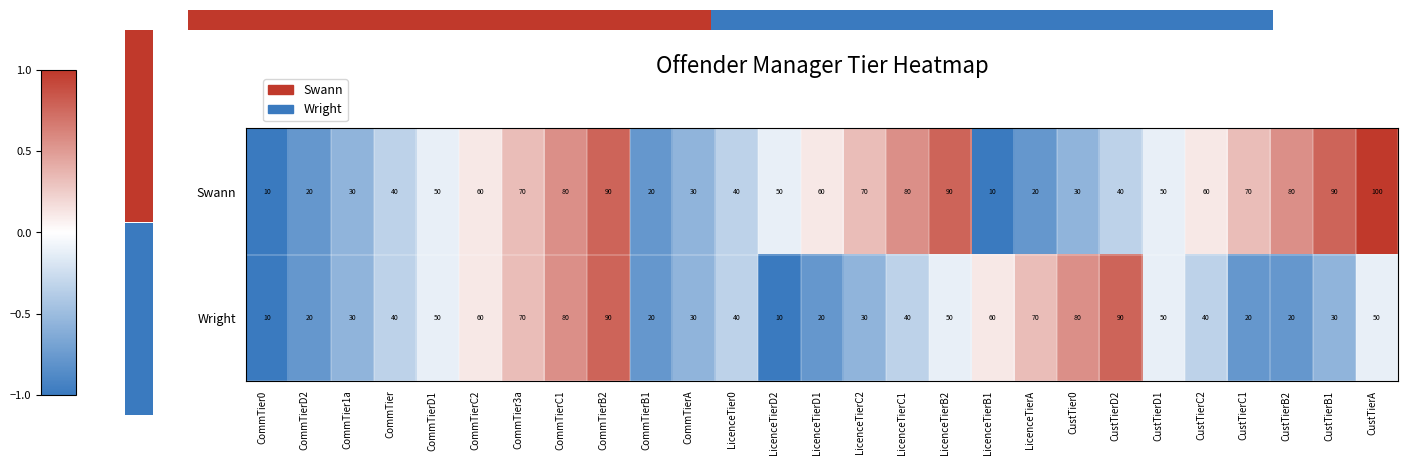

Which series has the widest spread of values?

Swann